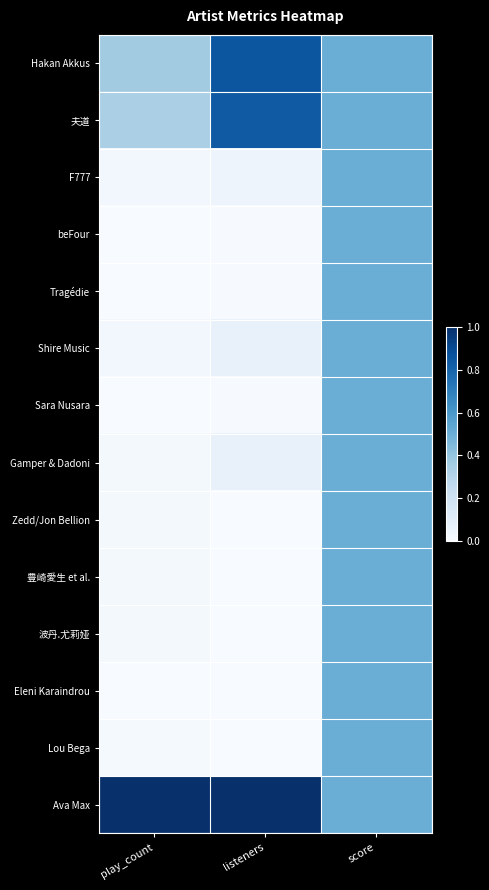

Between listeners and score, which is larger?

listeners